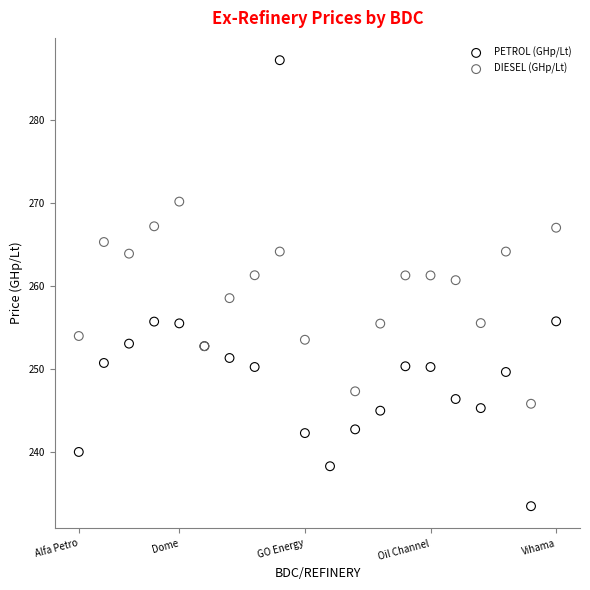

Which series has the largest Y range (max minus min)?

PETROL (GHp/Lt)